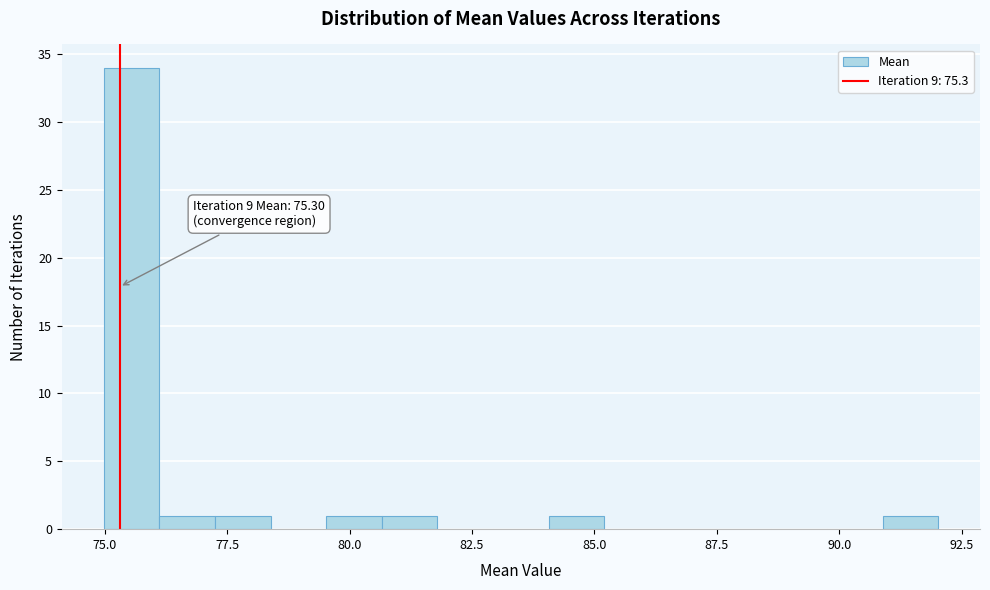

Read against the x-axis, roughly where is the centre of the tallest bar?

75.5